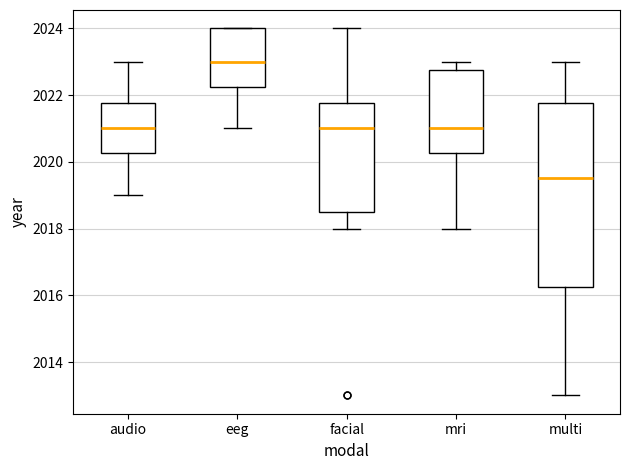

Reading left to right, read every box against the y-axis: the position of its median line, the range the box covers, and the ends of its whiskers. The values are not printed on the chart, so give them approximately, as read against the axis.

audio: median 2021.0, box 2020.2 to 2021.8, whiskers 2019.0 to 2023.0
eeg: median 2023.0, box 2022.2 to 2024.0, whiskers 2021.0 to 2024.0
facial: median 2021.0, box 2018.6 to 2021.8, whiskers 2018.0 to 2024.0
mri: median 2021.0, box 2020.2 to 2022.8, whiskers 2018.0 to 2023.0
multi: median 2019.6, box 2016.2 to 2021.8, whiskers 2013.0 to 2023.0